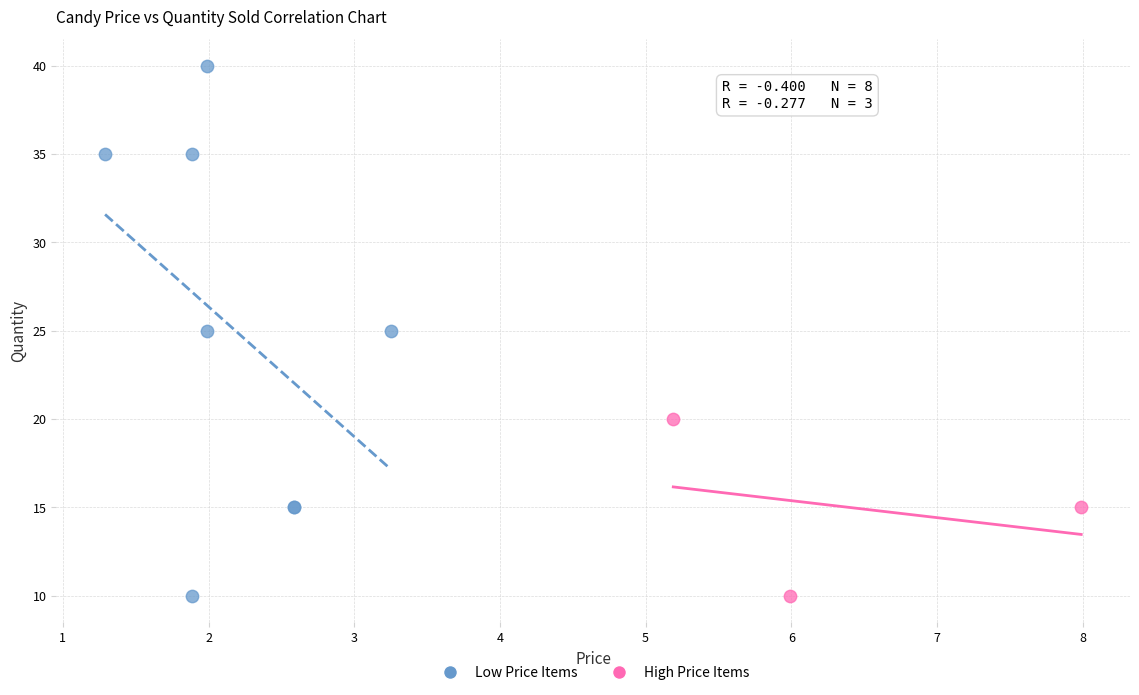

Which series has the largest Y range (max minus min)?

Low Price Items